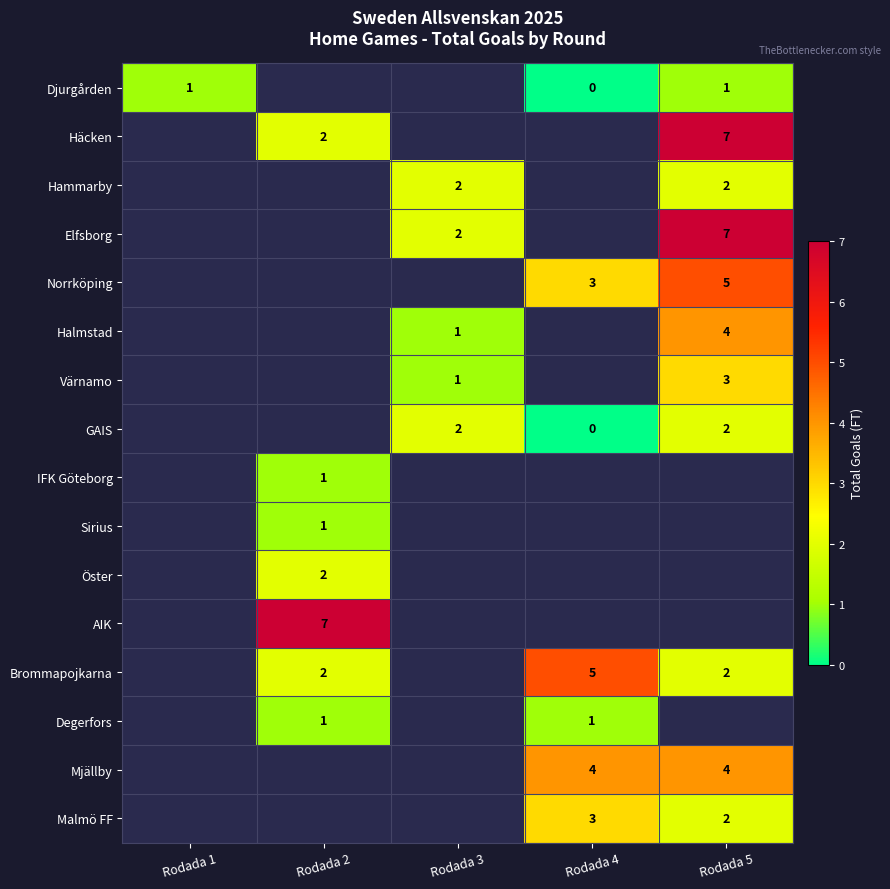

At how many categories does at least one series exceed 4?

3